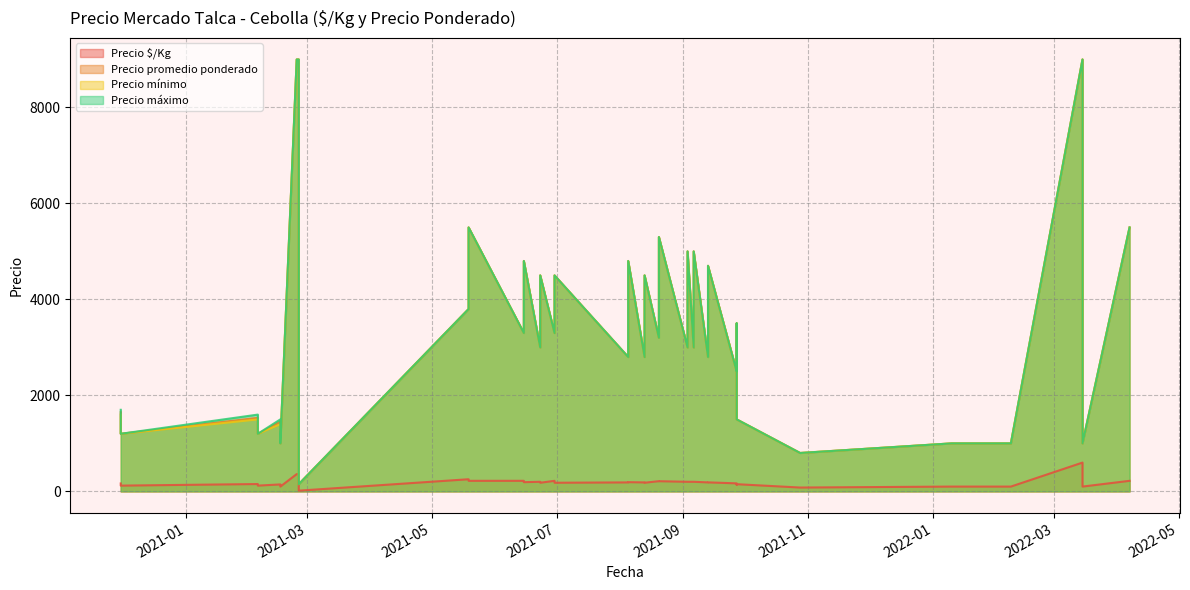

True or false: Precio $/Kg and Precio mínimo cross at least once.

False